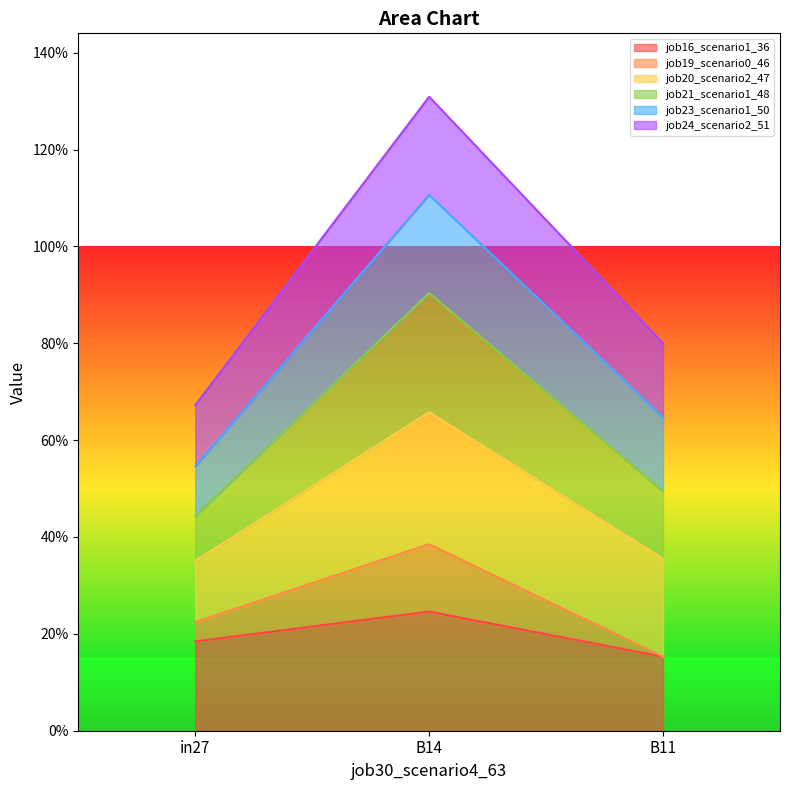

Does the chart display data point markers on the line(s)?

No